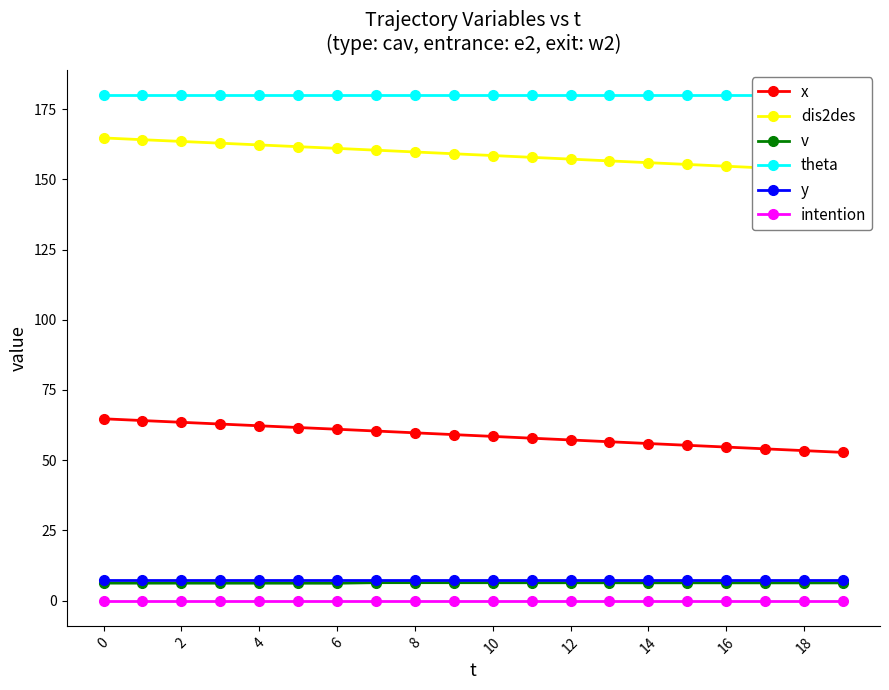

True or false: x and y cross at least once.

False